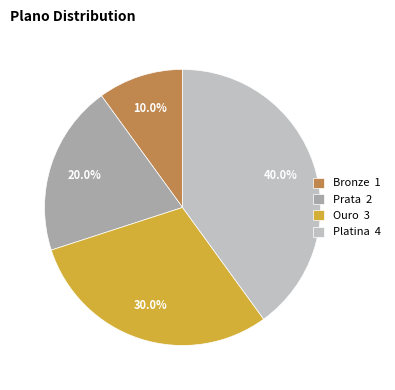

To the nearest percent, what is the difference between the Bronze and Platina slice percentages?

30%